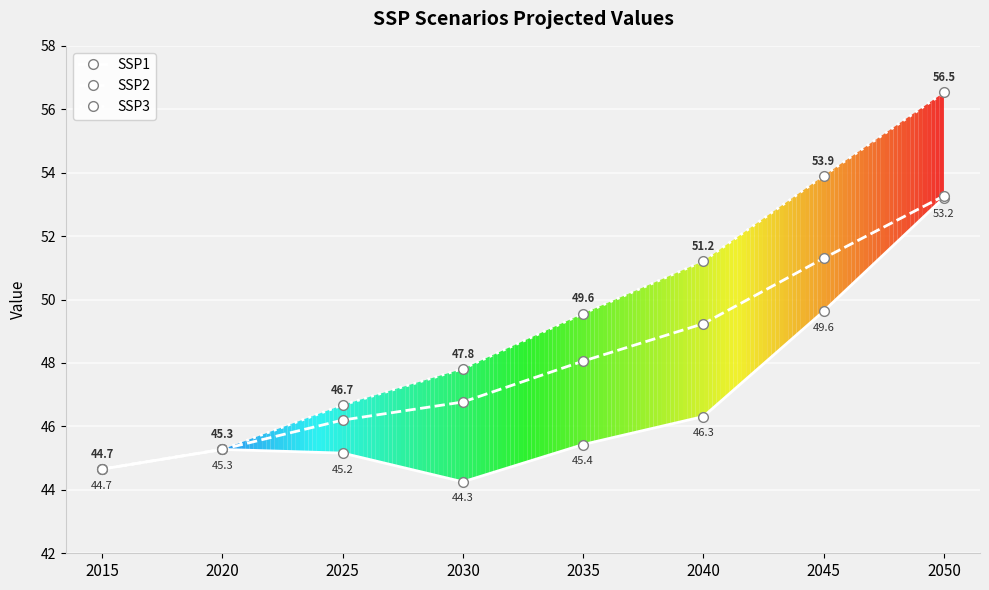

Does the chart display data point markers on the line(s)?

Yes